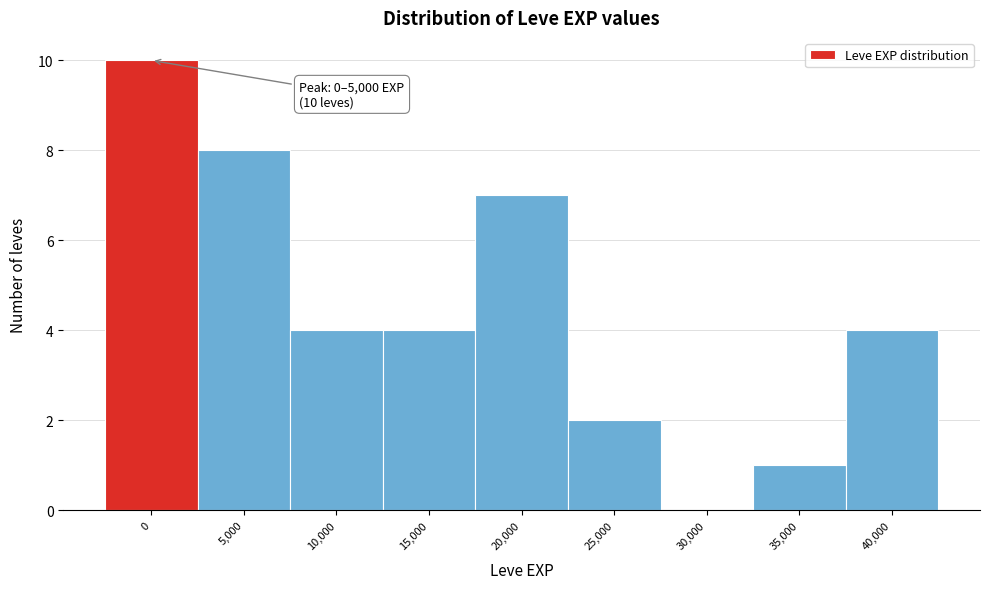

Reading left to right, transcribe all the data shown in this chart.

0=10	5,000=8	10,000=4	15,000=4	20,000=7	25,000=2	30,000=0	35,000=1	40,000=4